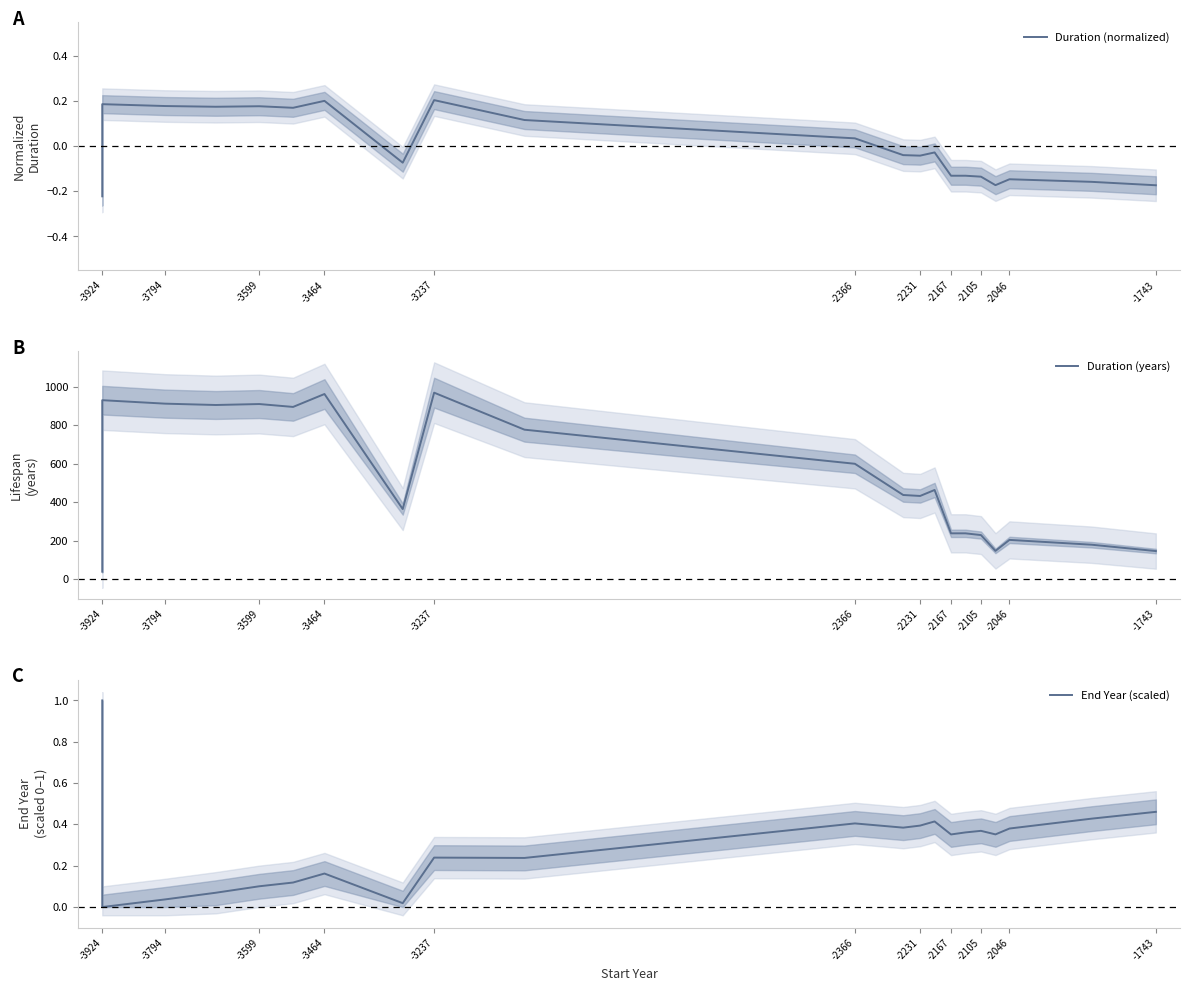

What is the difference between the maximum and minimum values in the Duration (years) series?

929.0